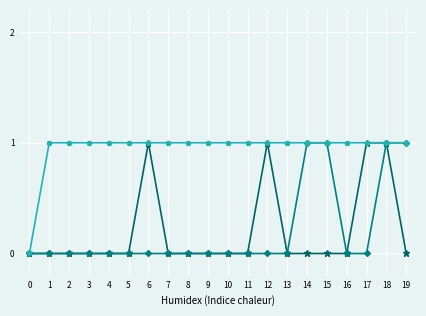

At which category is the sum across all series the highest?

18